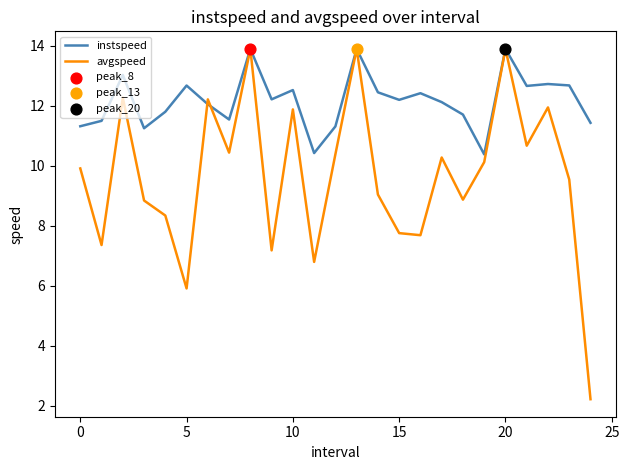

Which series has the widest spread of values?

avgspeed